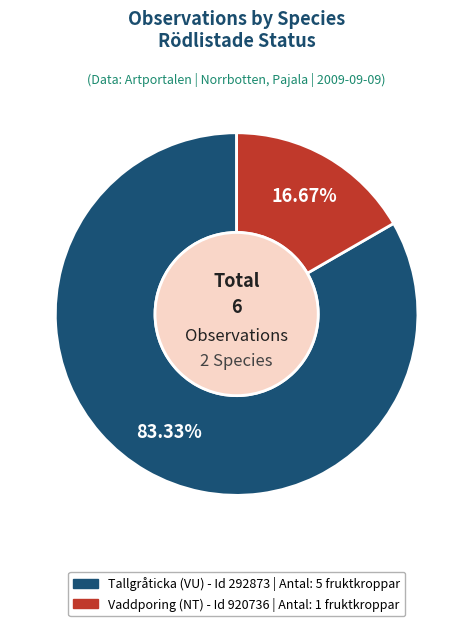

To the nearest percent, what is the average slice percentage?

50%